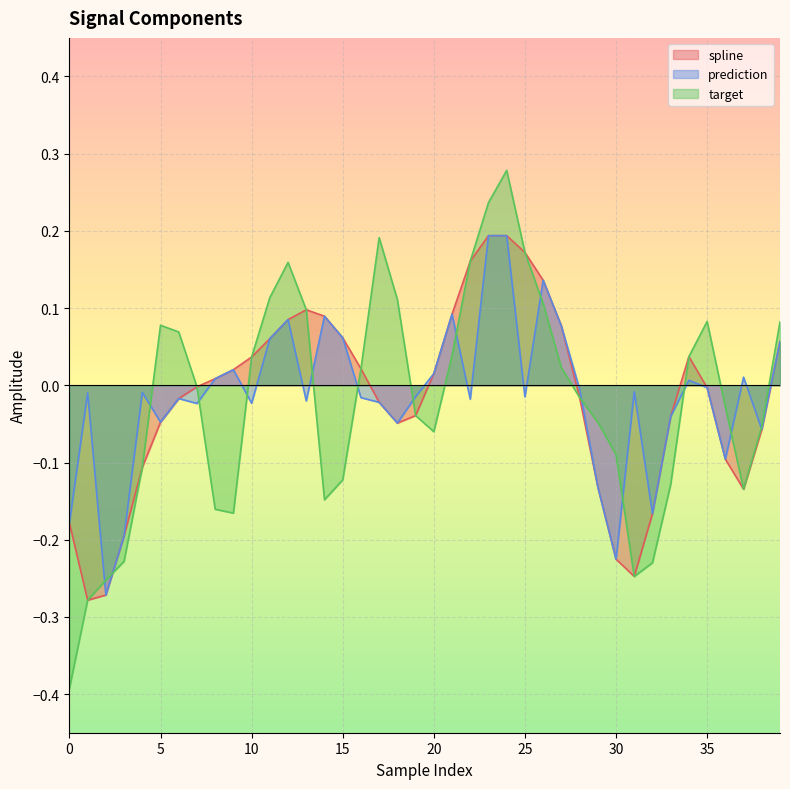

What is the spread (max minus min) of values at 4?

0.1